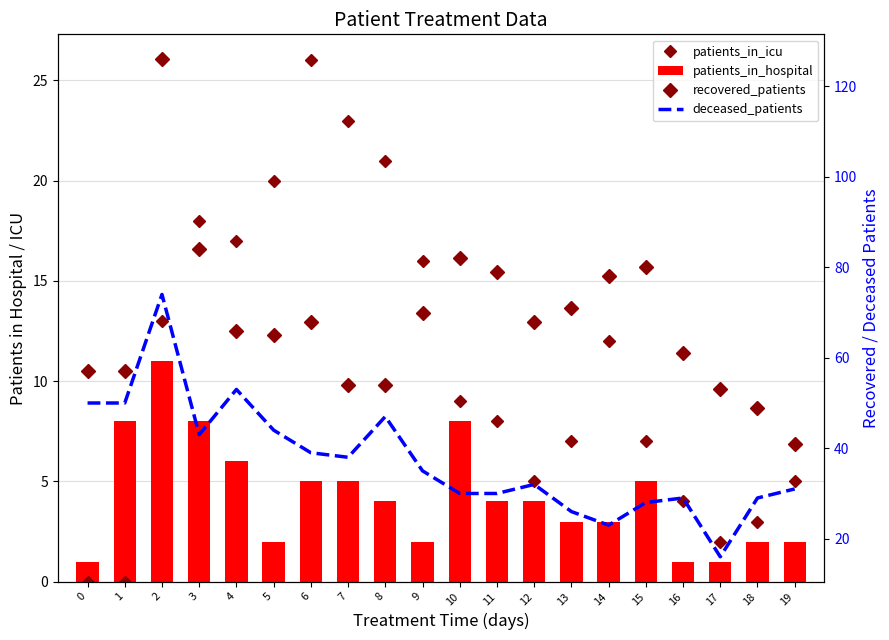

How many distinct data groups are displayed?

4